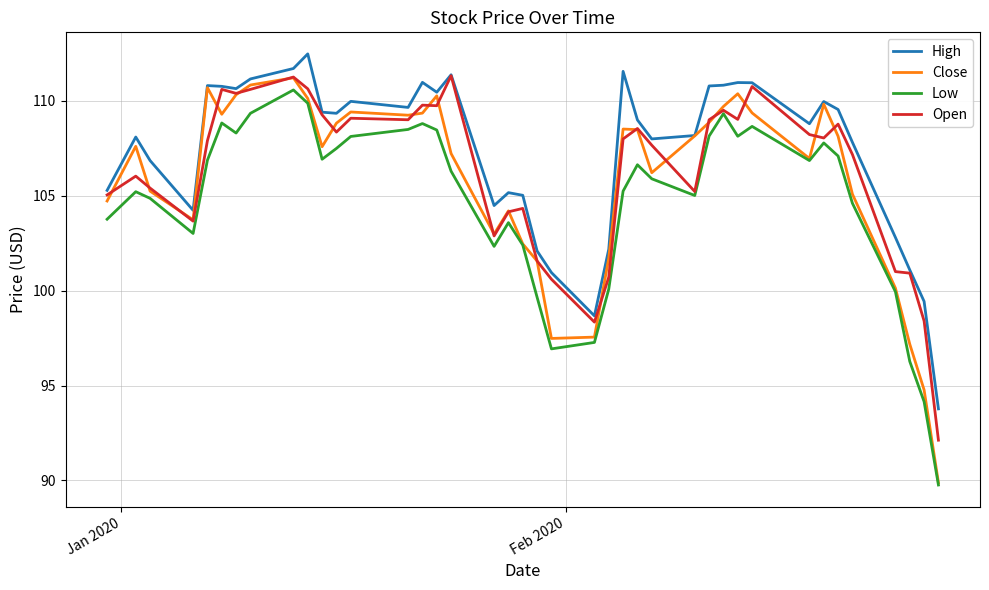

How many values in the Close series exceed 108?

20